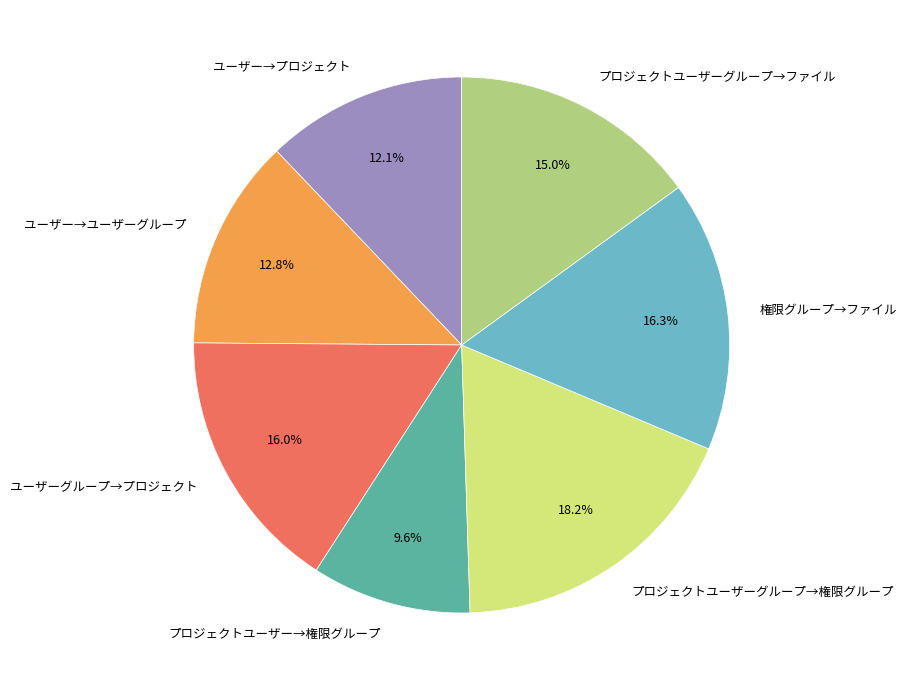

Is there any slice that represents more than half of the pie?

No